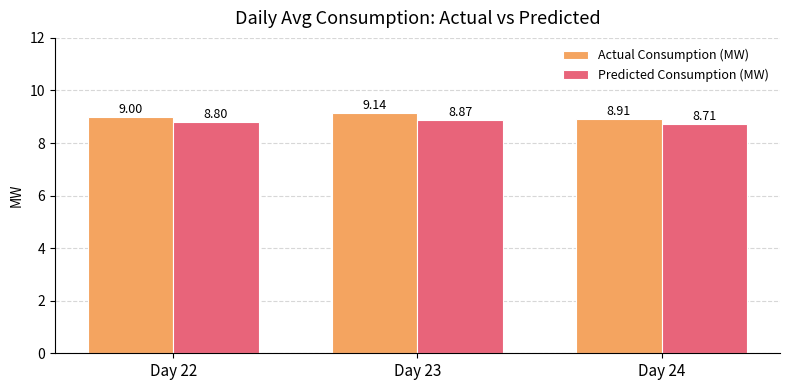

What is the average value of the Actual Consumption (MW) series?

9.0